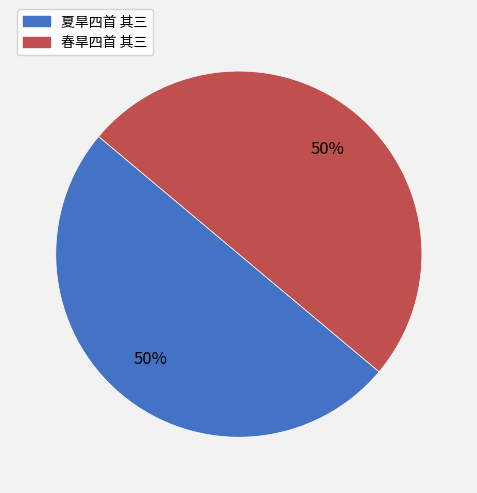

Combined, do 春旱四首 其三 and 夏旱四首 其三 account for over 50%?

Yes